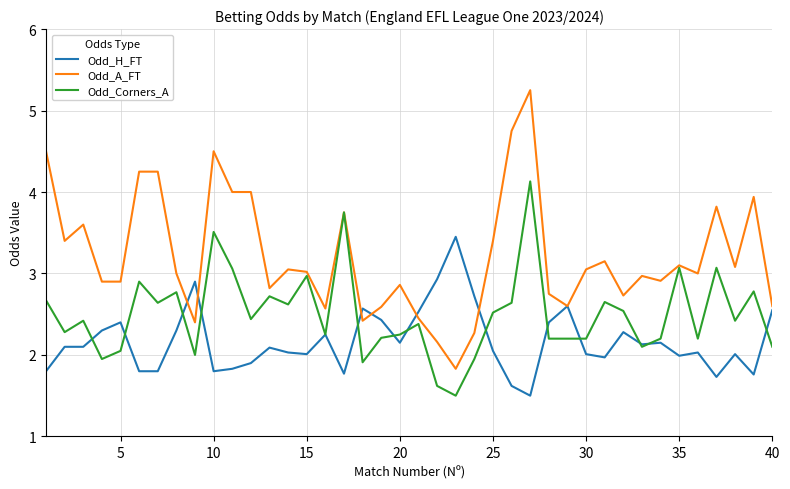

Which series has the largest total across all categories?

Odd_A_FT